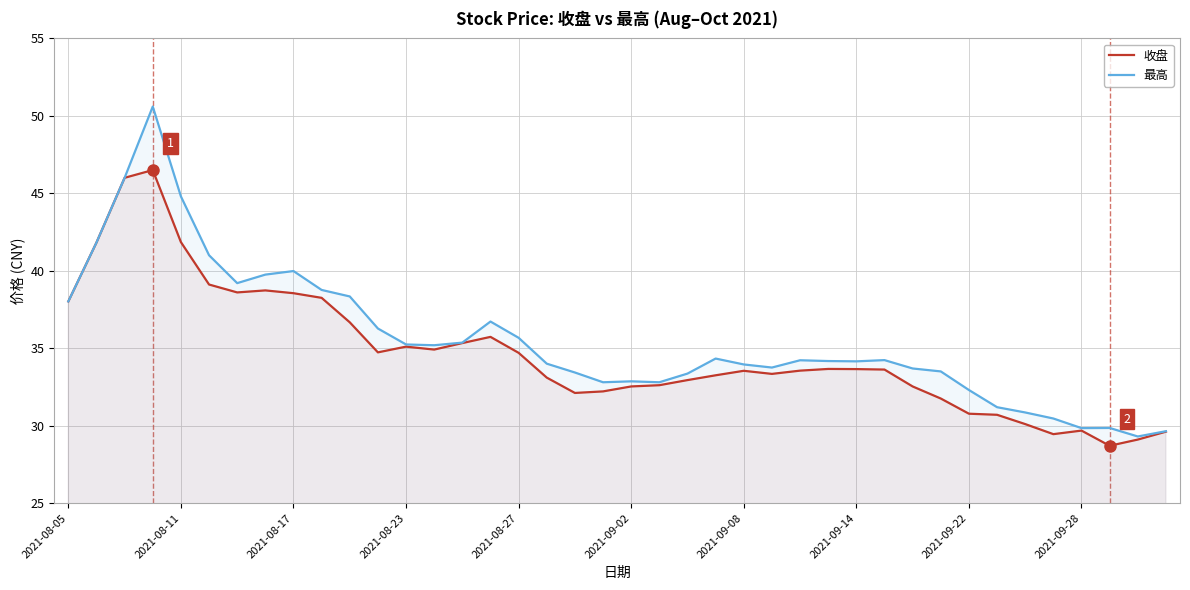

What is the difference between the 最高 values at 17 and 15?

2.7